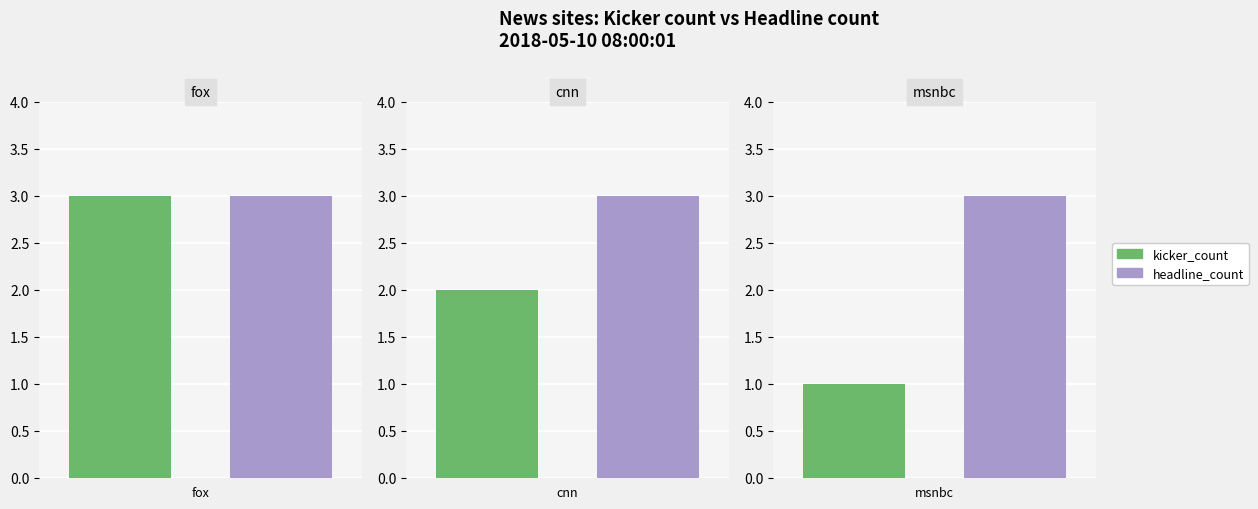

What is the total value across all series at fox?

6